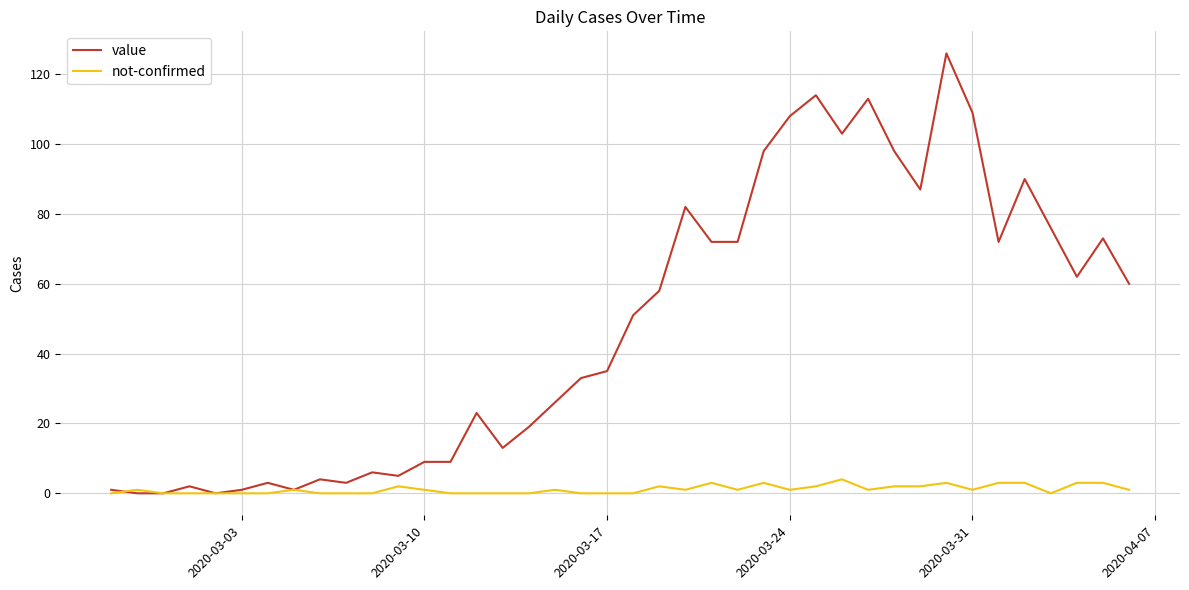

Rank the series by their average value, from highest to lowest.

value, not-confirmed